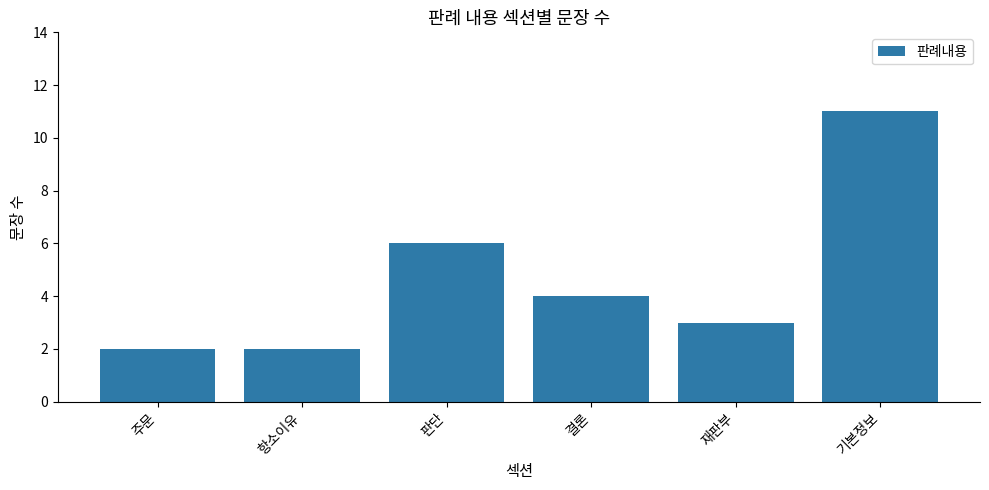

Count the number of categories in the chart.

6